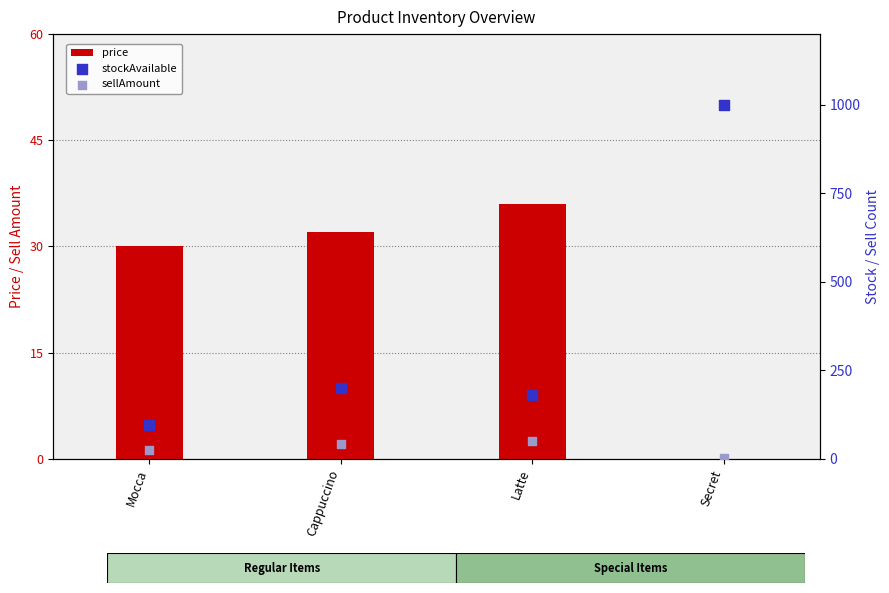

What are all the series names shown in the legend?

price, stockAvailable, sellAmount